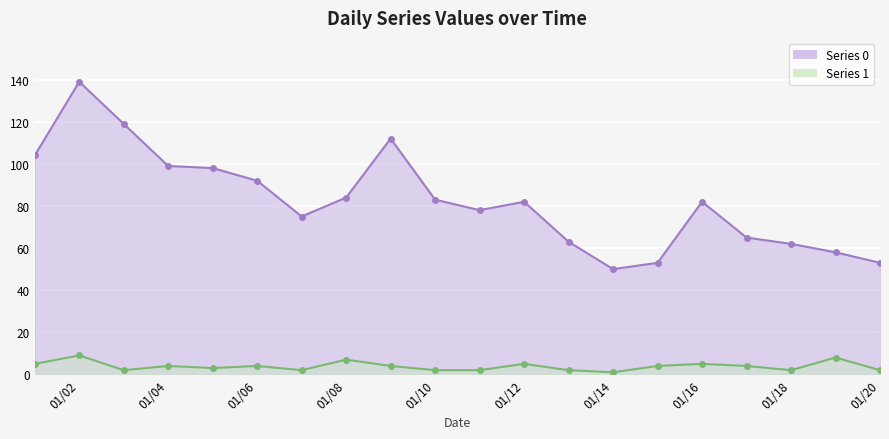

What is the value of the Series 0 point at the 12th from the left?

82